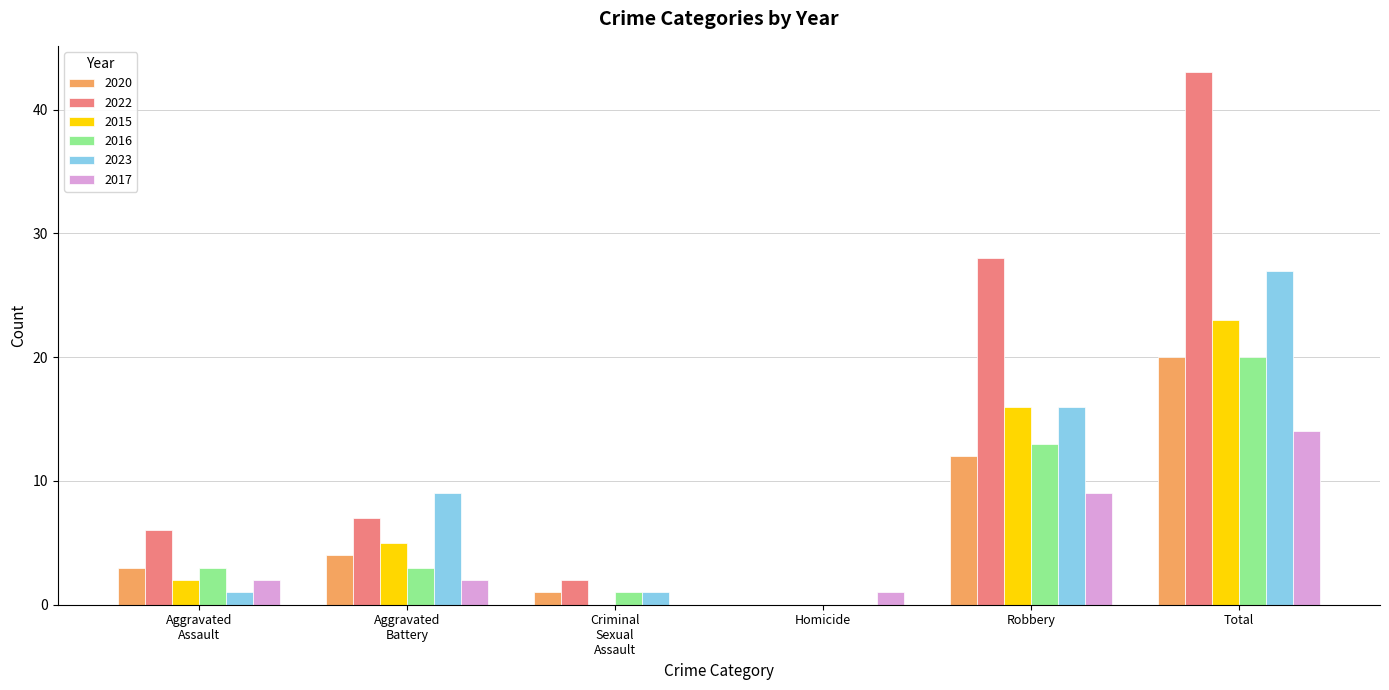

Which category has the highest value in the 2016 series?

Total